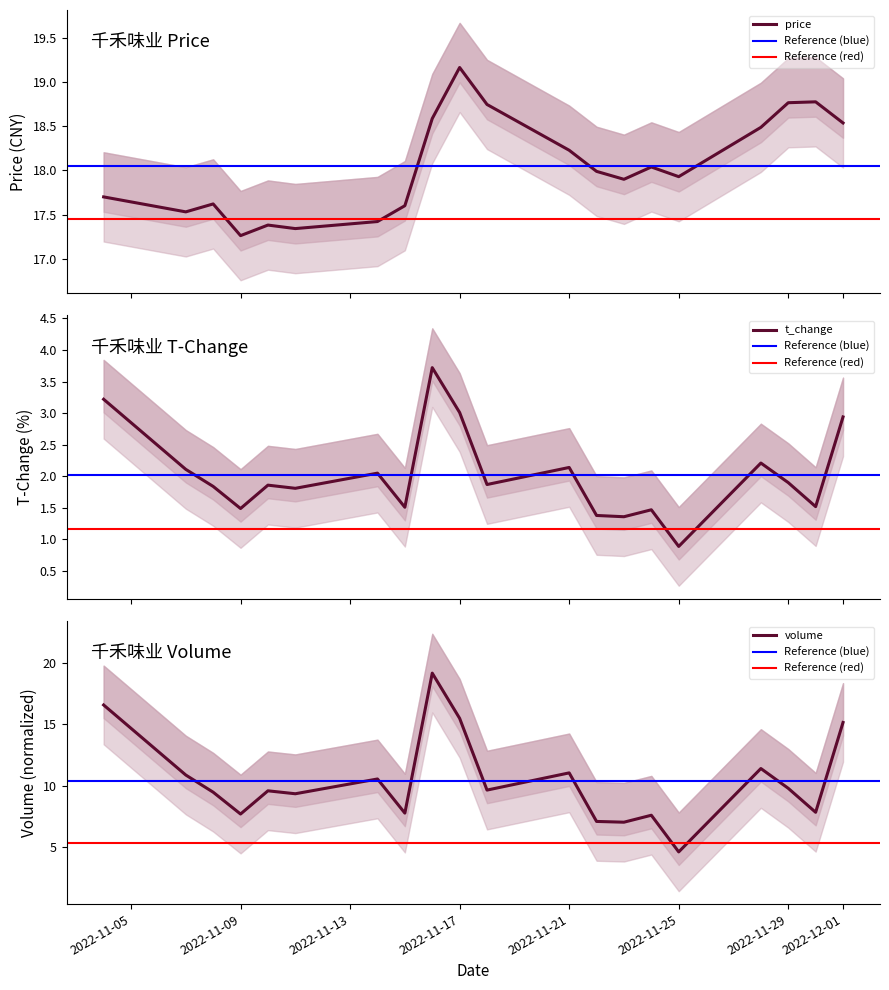

Rank the series by their maximum value, from highest to lowest.

price, volume_norm, t_change